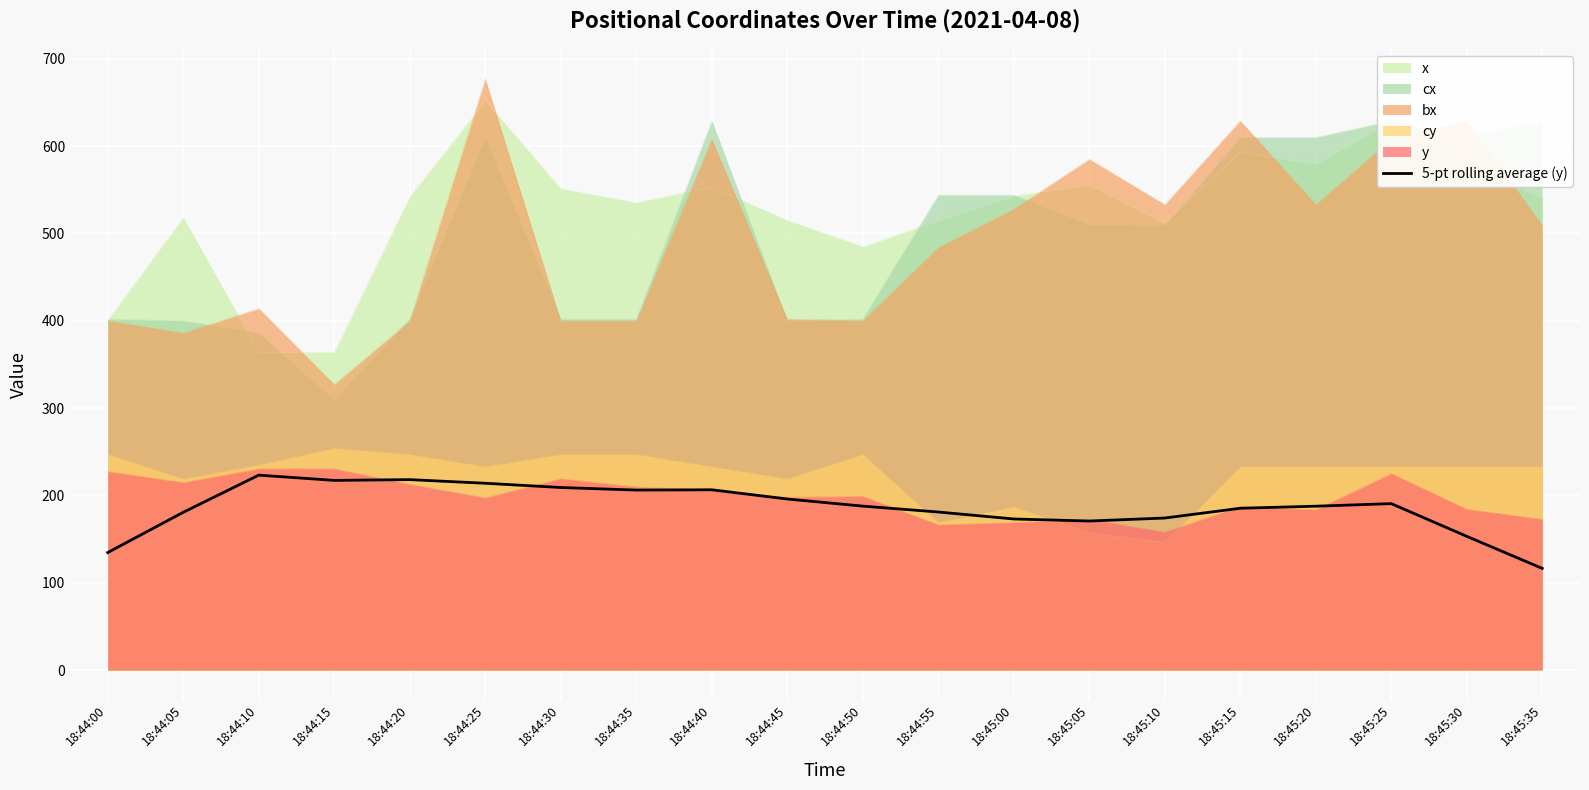

True or false: 5-pt rolling average (y) and x intersect in this chart.

False